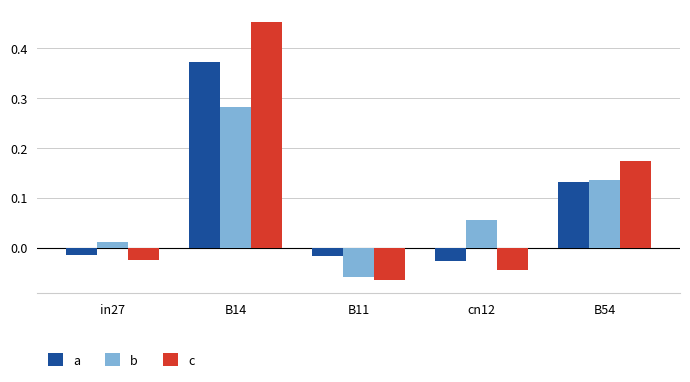

How many values in the b series are below 0?

1